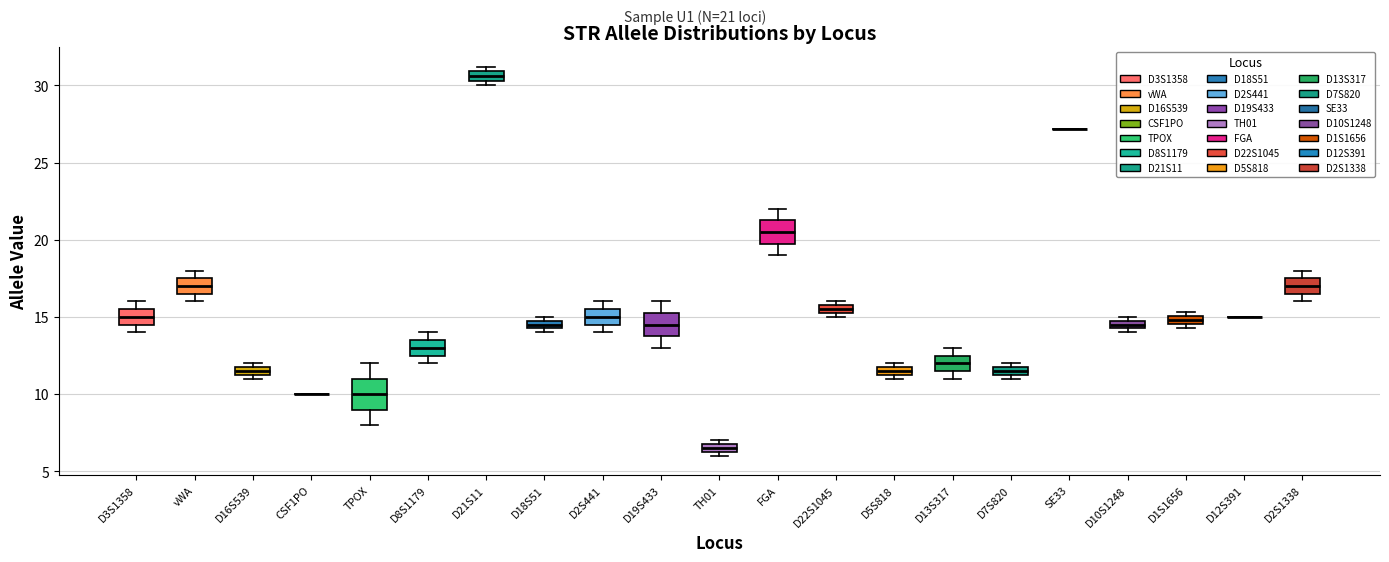

Comparing the boxes themselves (not the whiskers), which one is the tallest?

TPOX